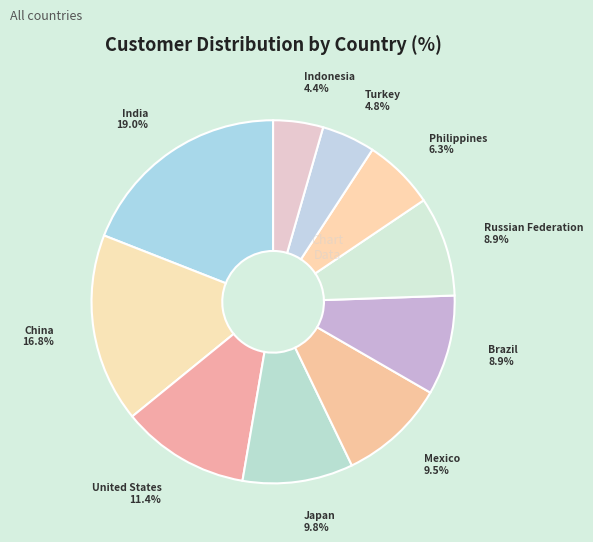

What is the total percentage of Turkey and Brazil?

13.7%